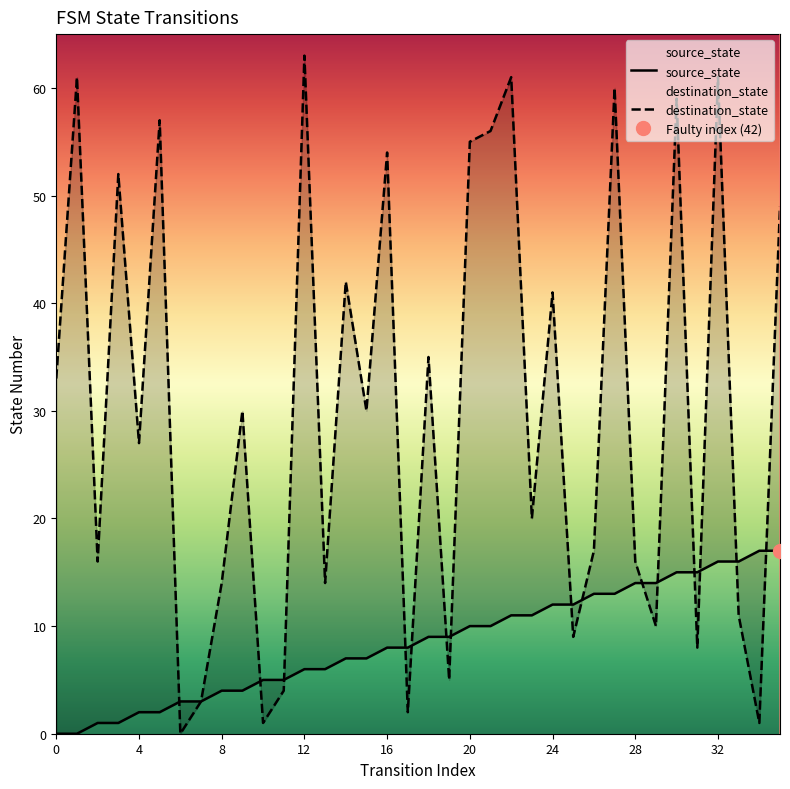

What is the difference between the highest and lowest values at 26?

4